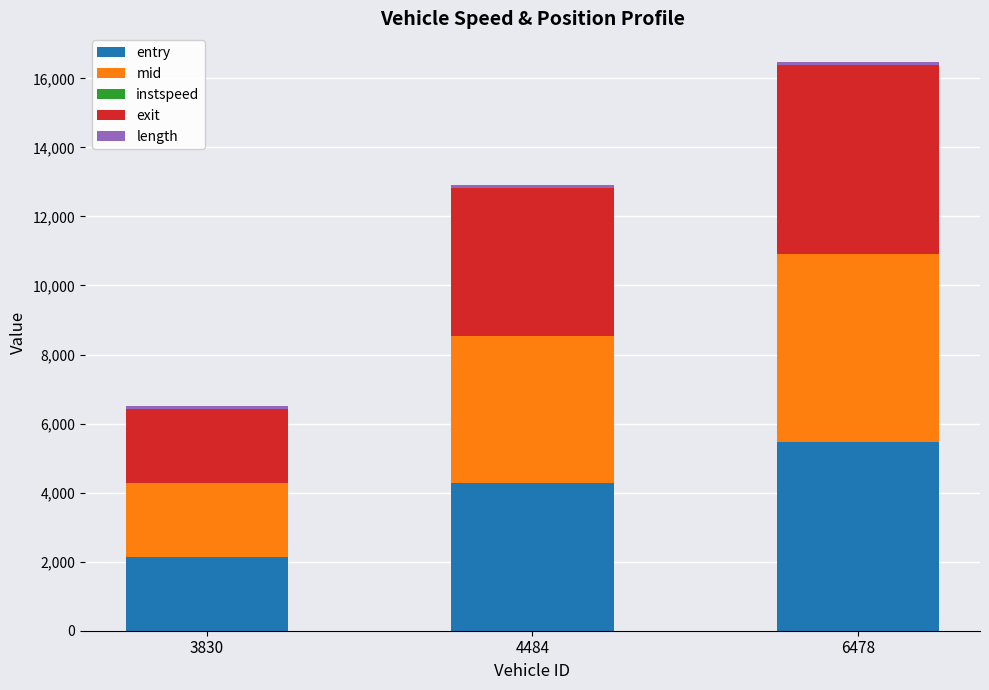

The value of entry at 4484 is 4266.8. True or false?

True